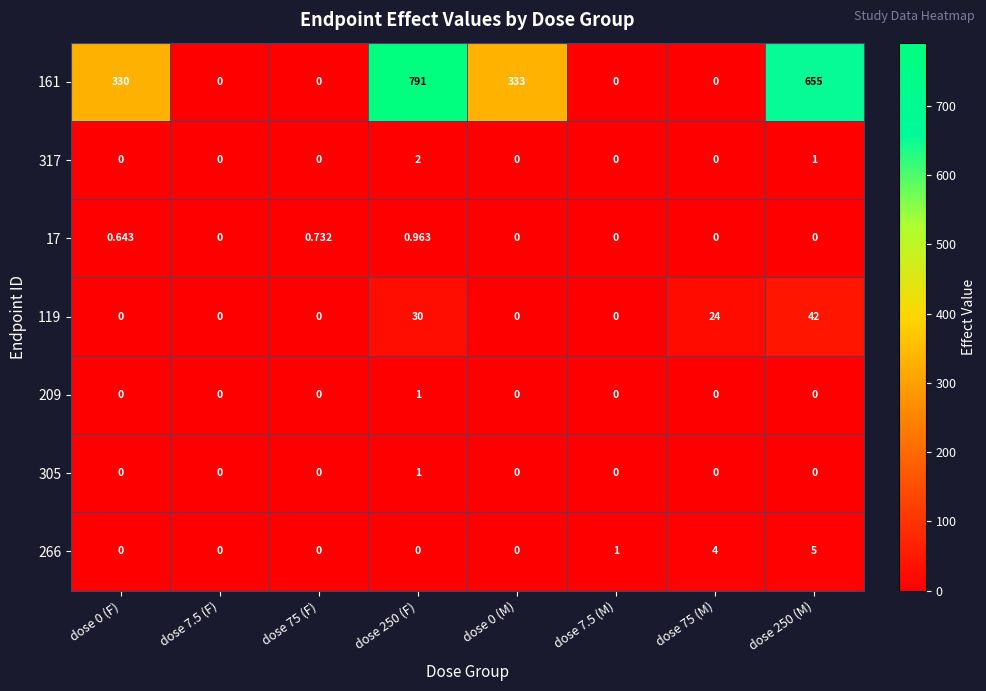

Is the value of 317 at dose 0 (F) greater than the value of 161 at dose 250 (M)?

No